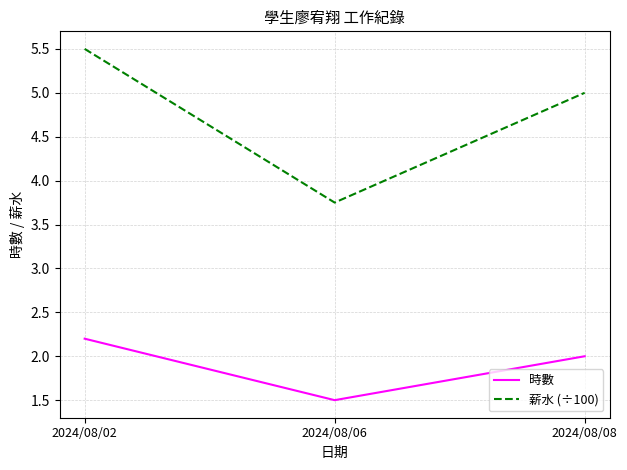

At 2024/08/02, list the series in order from largest to smallest.

薪水 (÷100), 時數